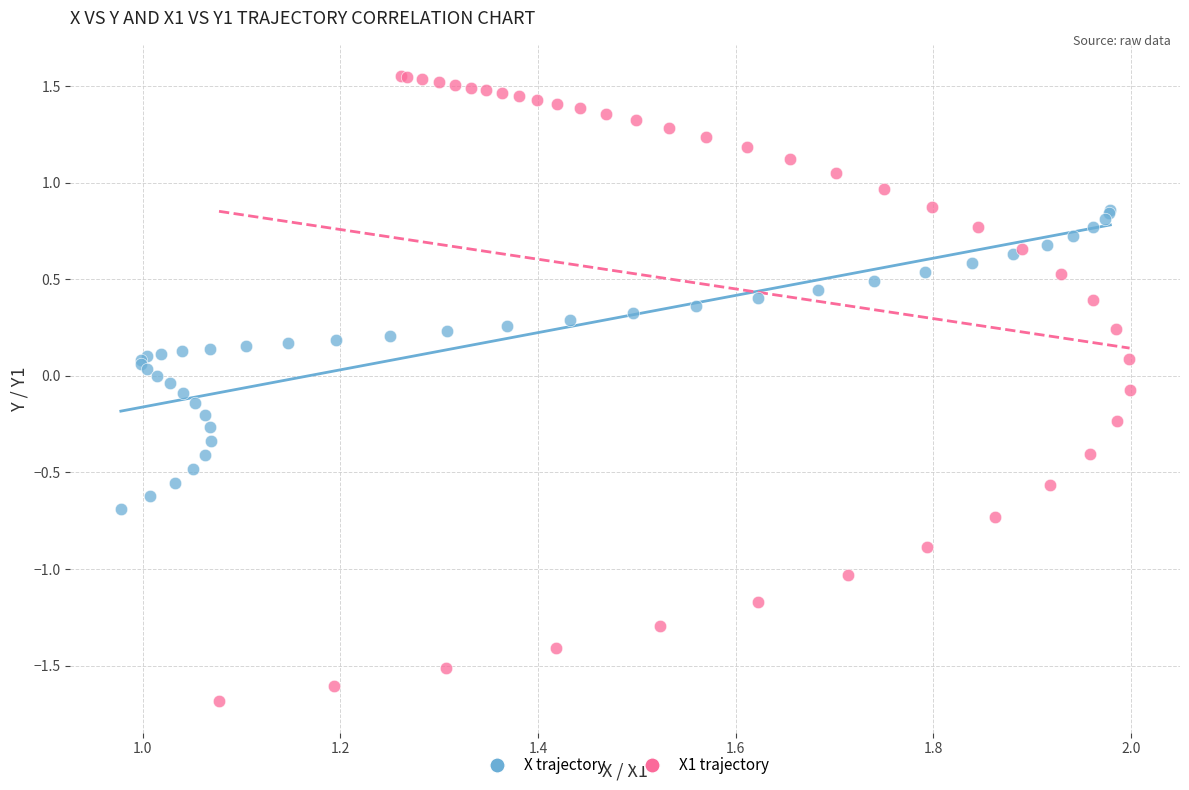

Which series contains the lowest Y value?

X1 trajectory